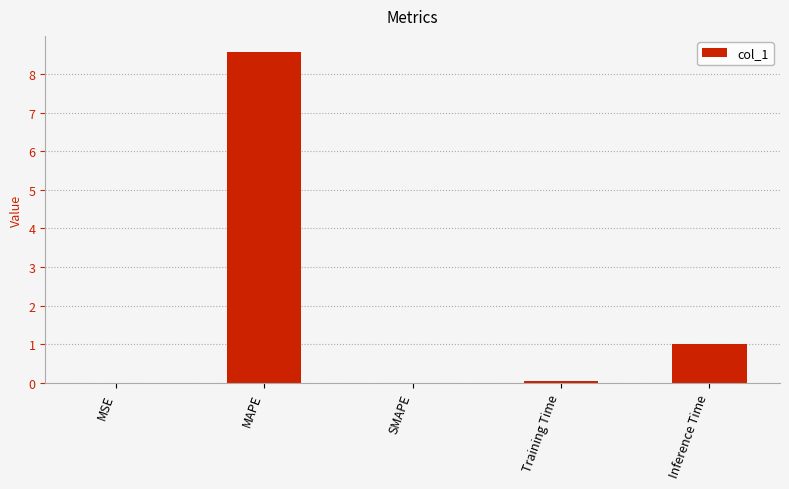

What is the change in value from Training Time to Inference Time?

+1.0